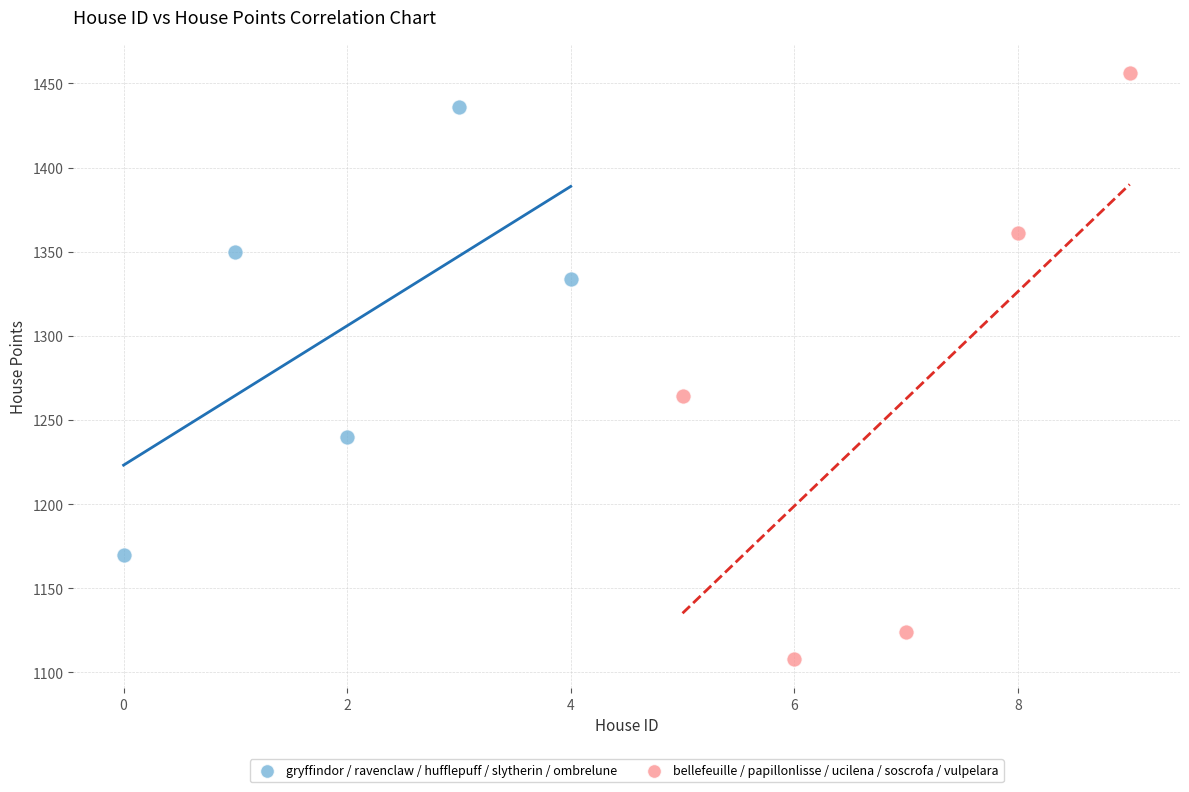

Which series has the widest spread of Y values?

bellefeuille / papillonlisse / ucilena / soscrofa / vulpelara